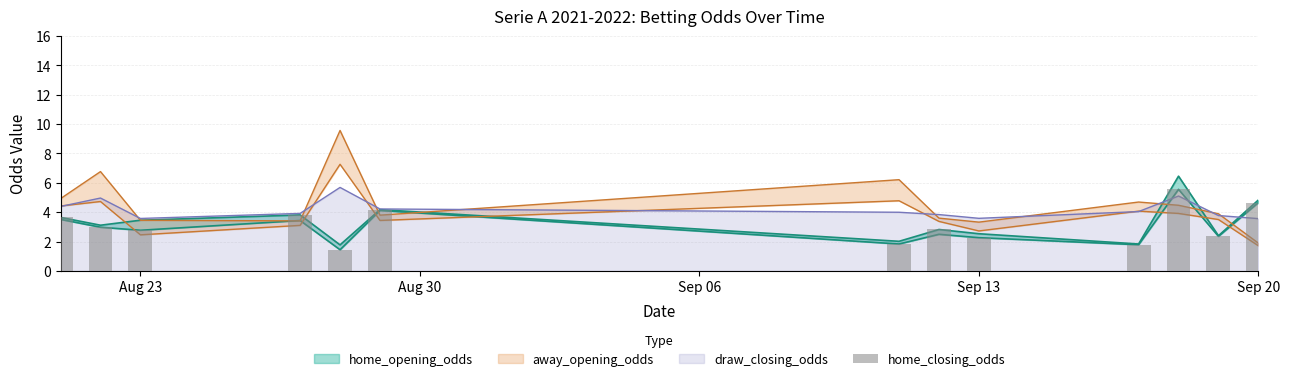

What is the minimum value shown in the chart?

1.4